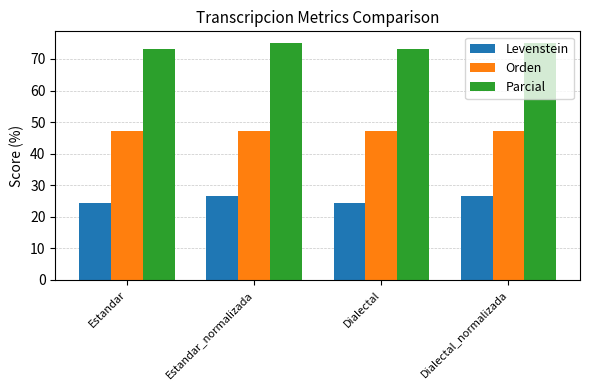

List the series in order of their overall mean, lowest first.

Levenstein, Orden, Parcial